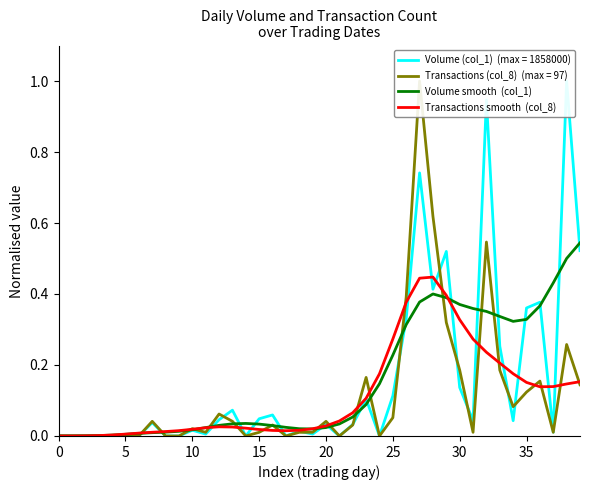

Is it true that Volume smooth  (col_1) equals 0.0 at 35?

False